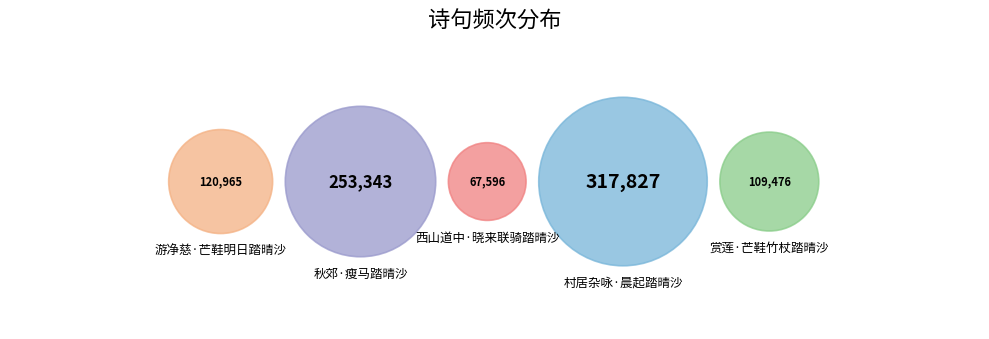

Which slice is the smallest?

西山道中·晓来联骑踏晴沙